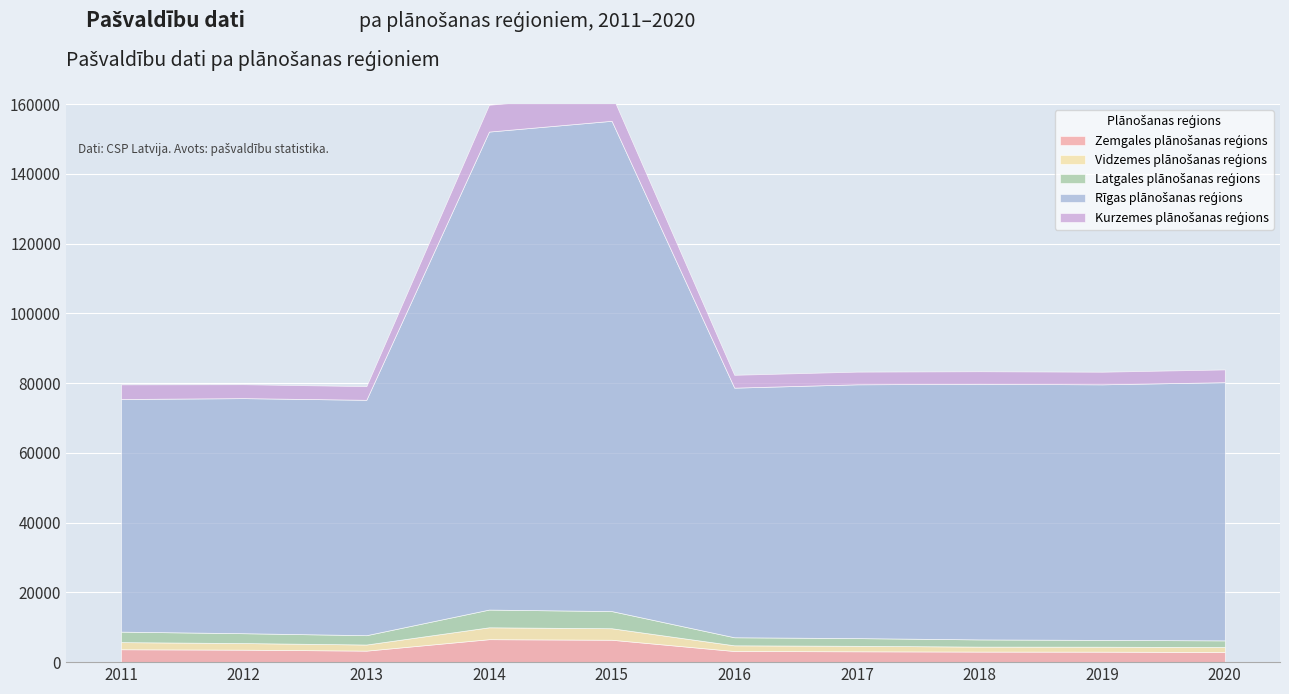

How many data points in Latgales plānošanas reģions are less than 2674?

5